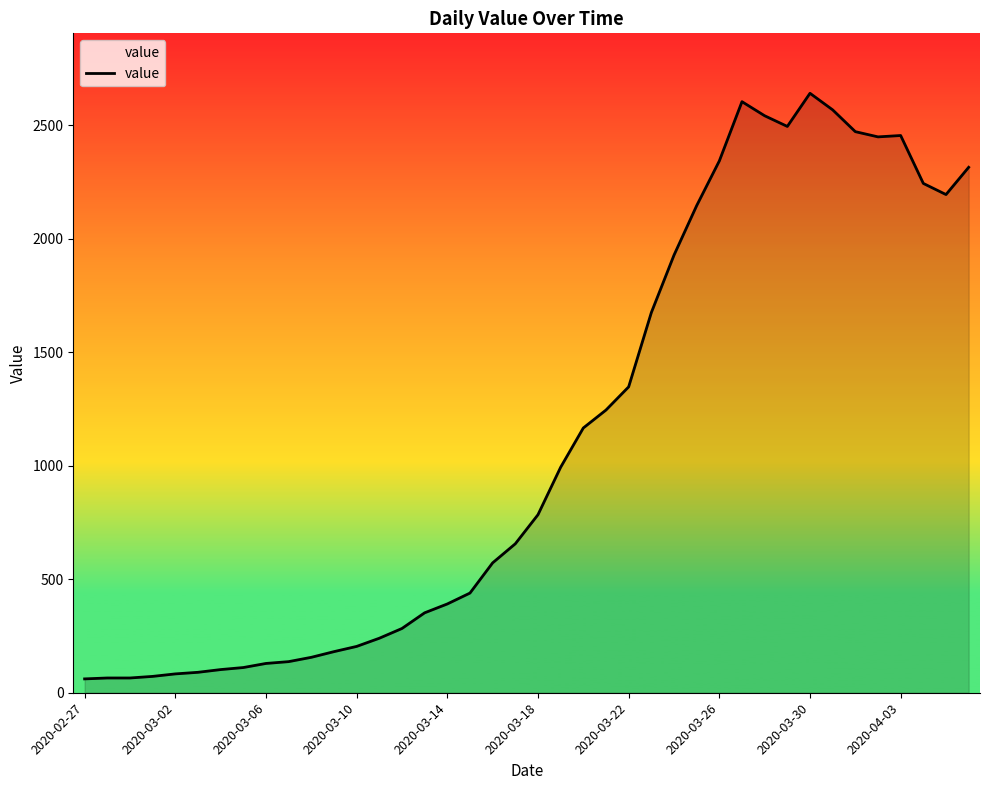

What is the smallest value displayed?

61